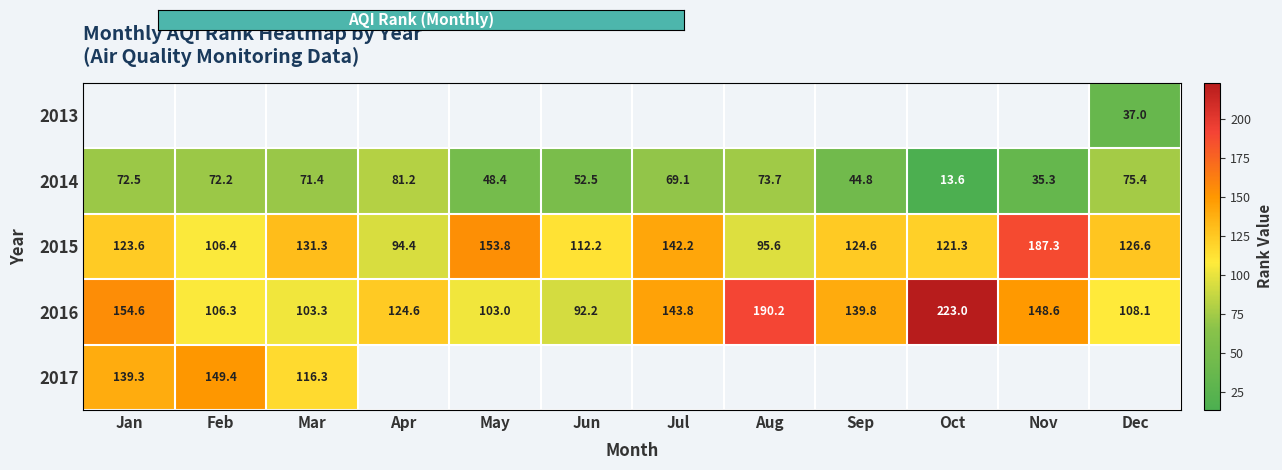

List the labels in order of 2016 value, smallest first.

Jun, May, Mar, Feb, Dec, Apr, Sep, Jul, Nov, Jan, Aug, Oct